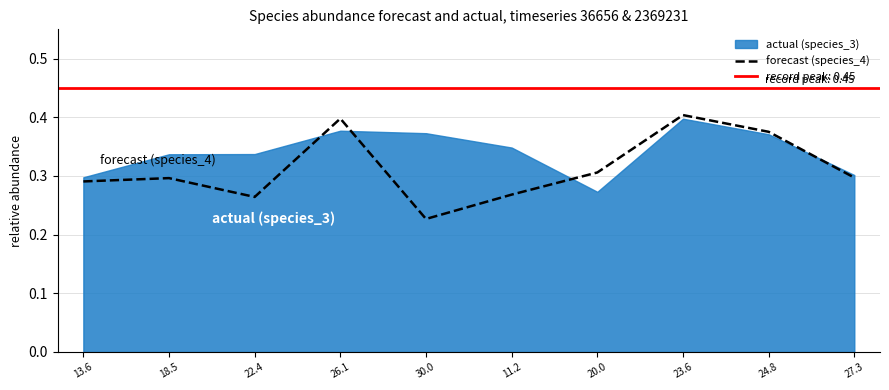

Where is the first local maximum?

18.5